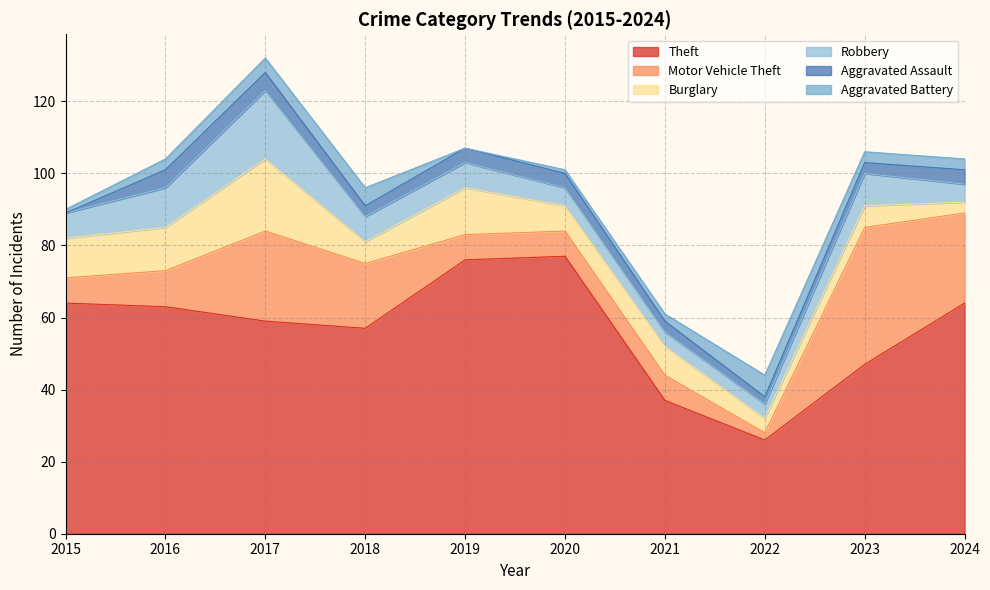

In Burglary, how many points are lower than both neighbors (excluding endpoints)?

3